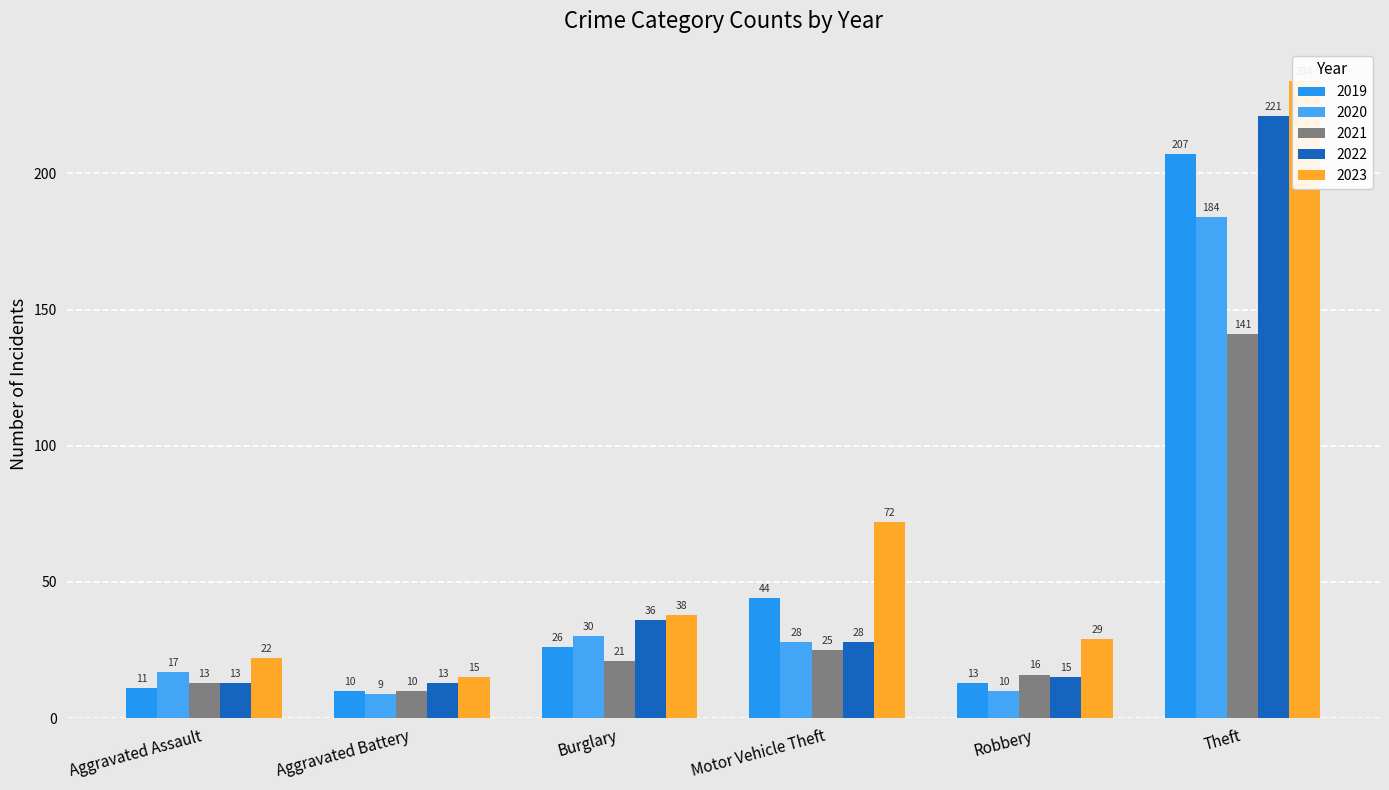

List the labels in order of 2020 value, smallest first.

Aggravated Battery, Robbery, Aggravated Assault, Motor Vehicle Theft, Burglary, Theft